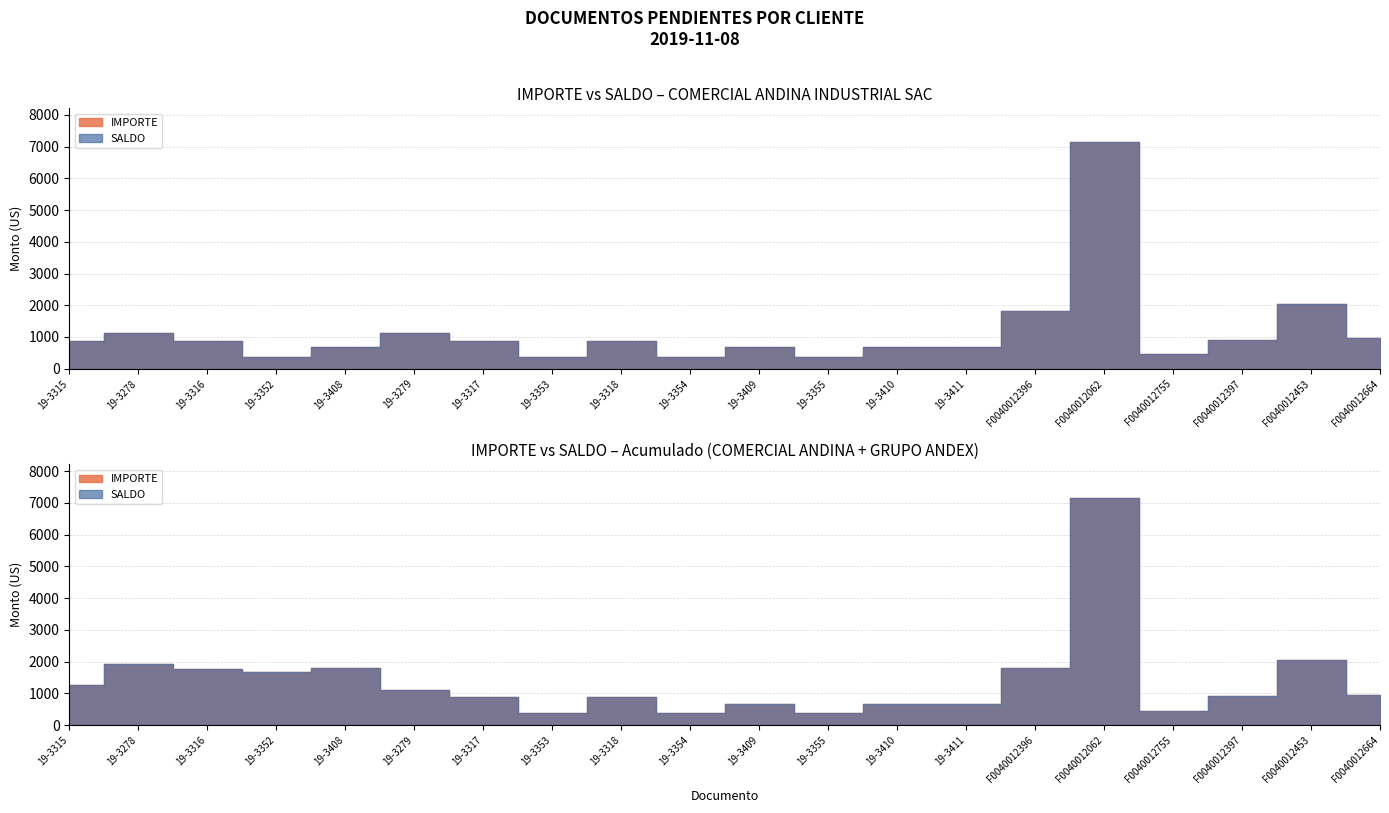

How many categories are shown in the chart?

20